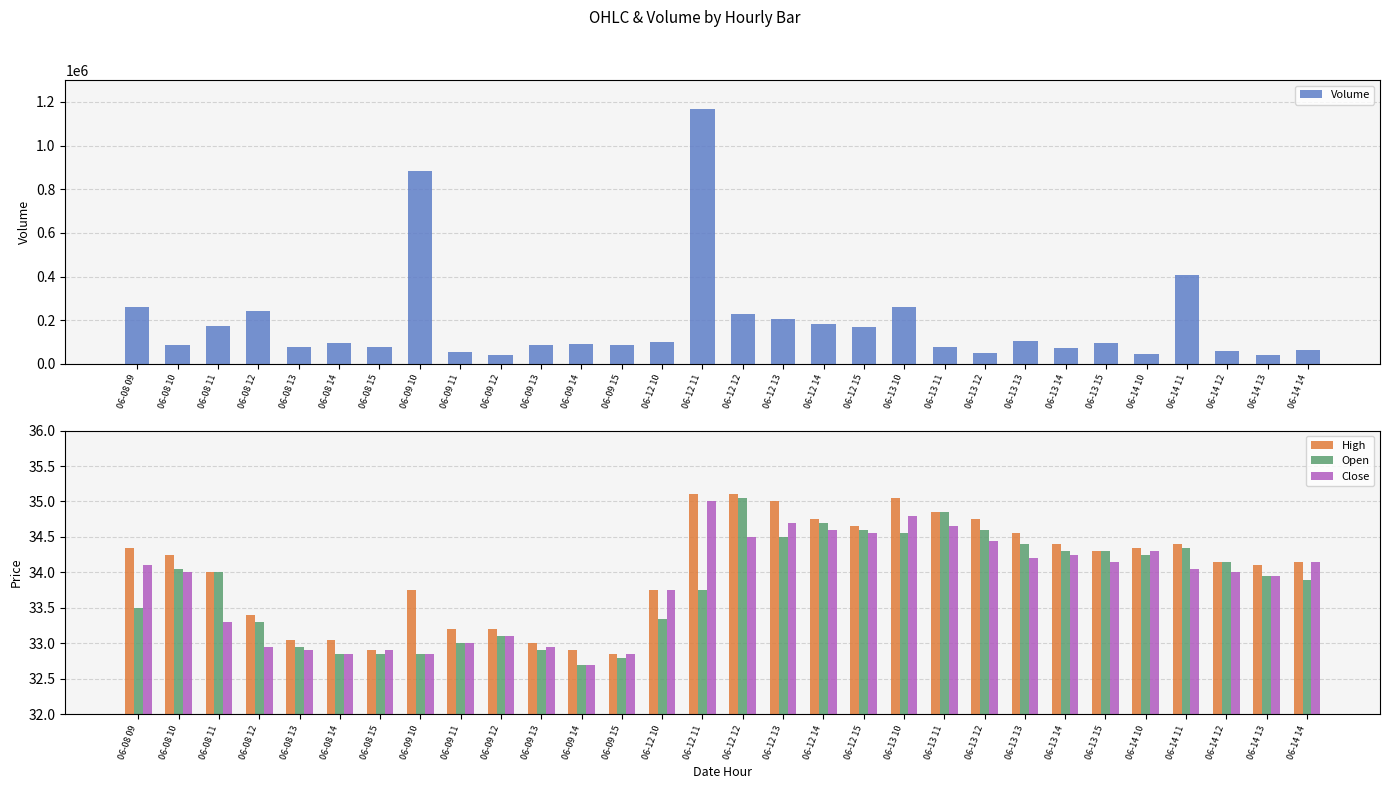

What is the difference between the maximum and minimum values in the Close series?

2.3